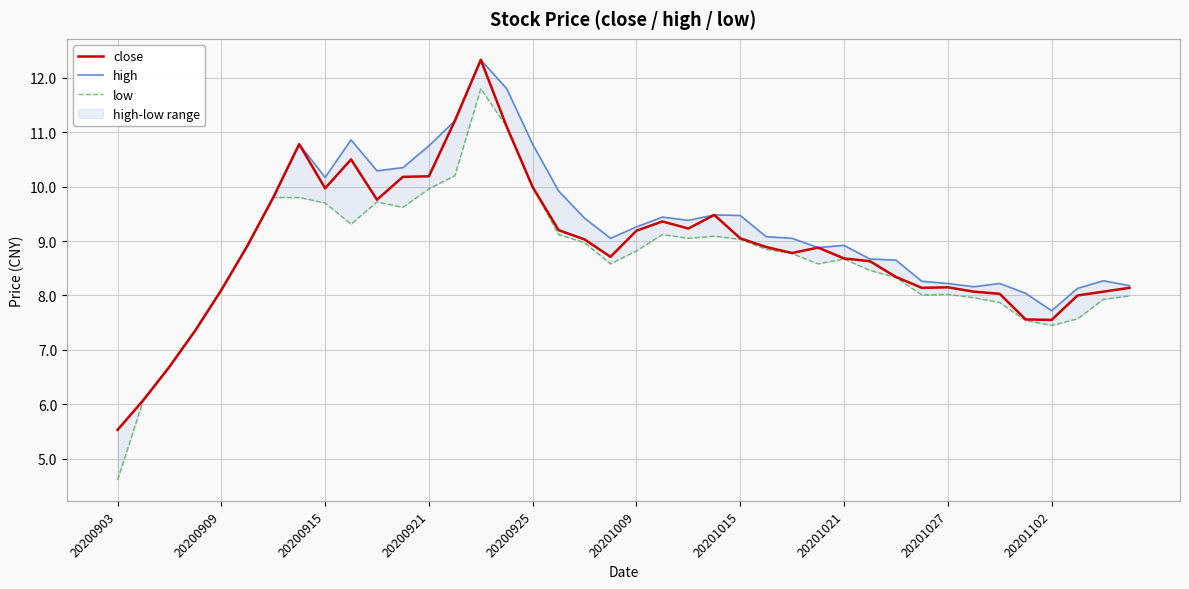

Which category has the lowest value in the close series?

20200903